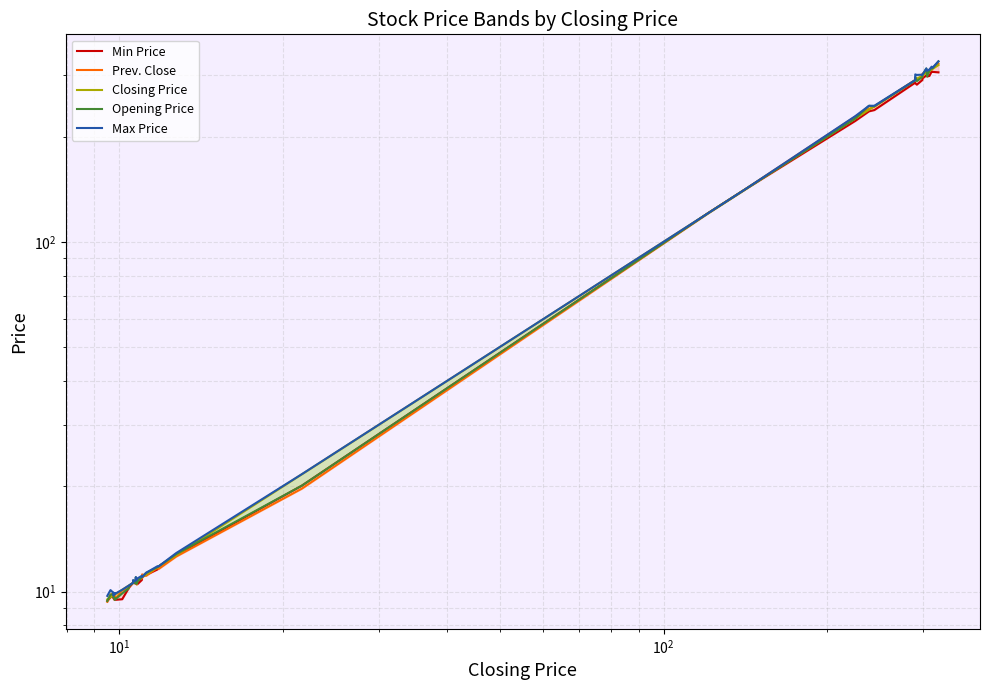

True or false: Min Price and Opening Price cross at least once.

False